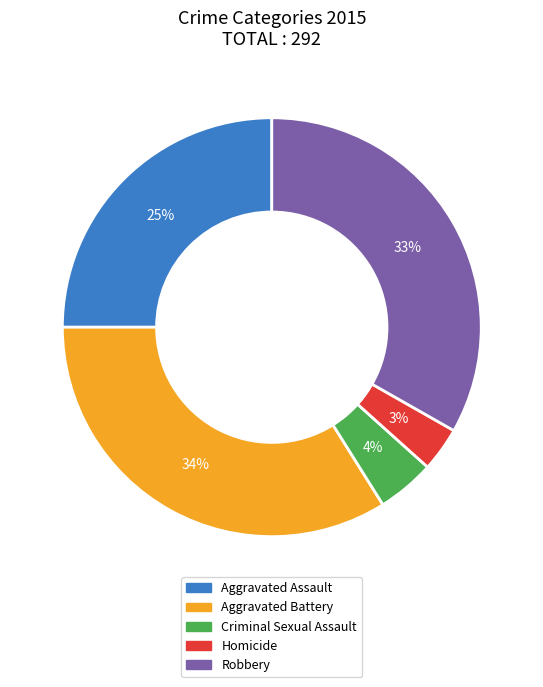

Count the number of slices in the pie.

5